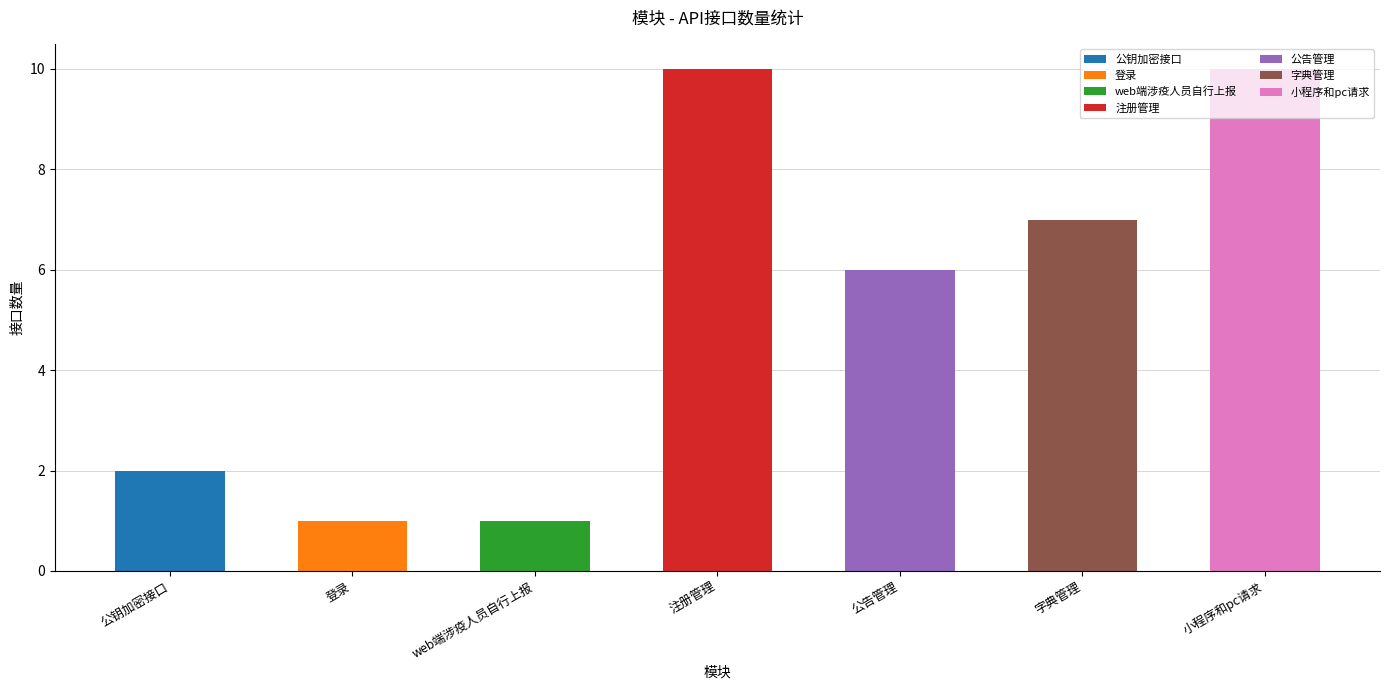

What is the greatest value displayed?

10